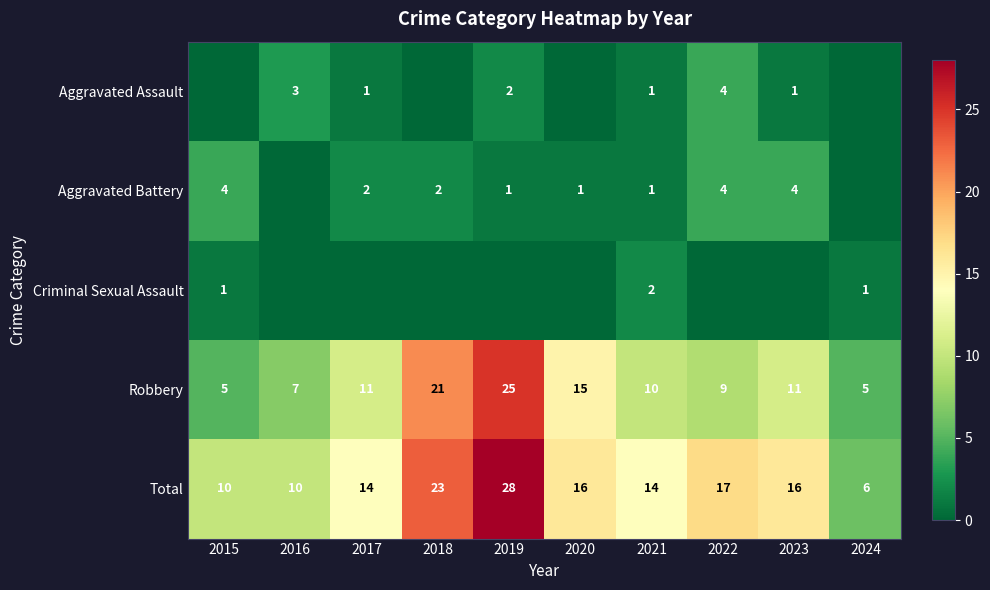

Where is Total nearest to the value 17?

2022